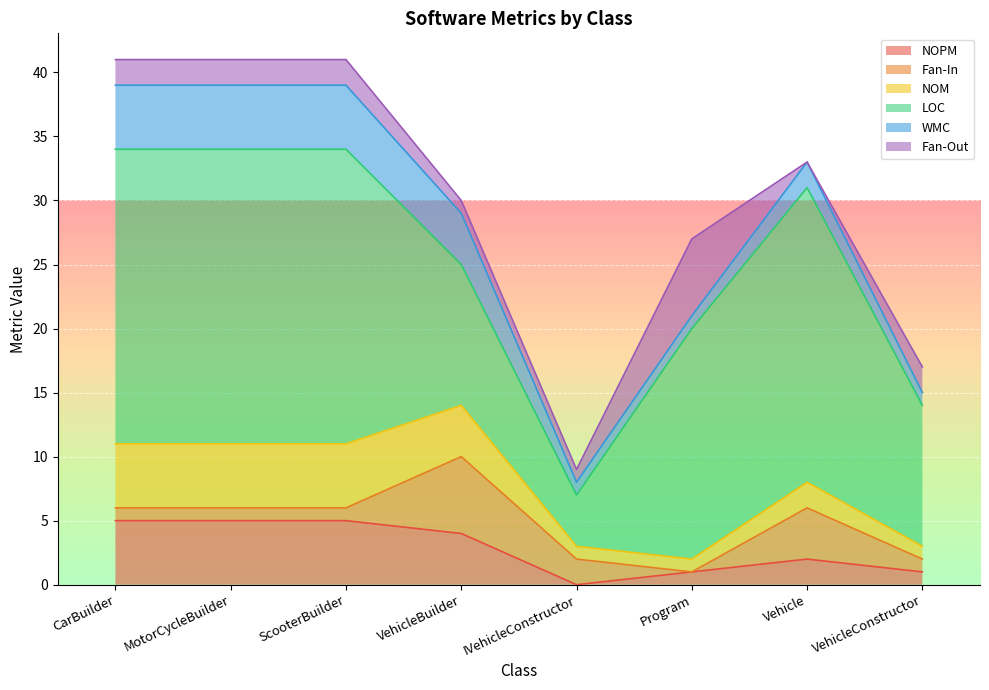

What value does the LOC series have at MotorCycleBuilder?

23